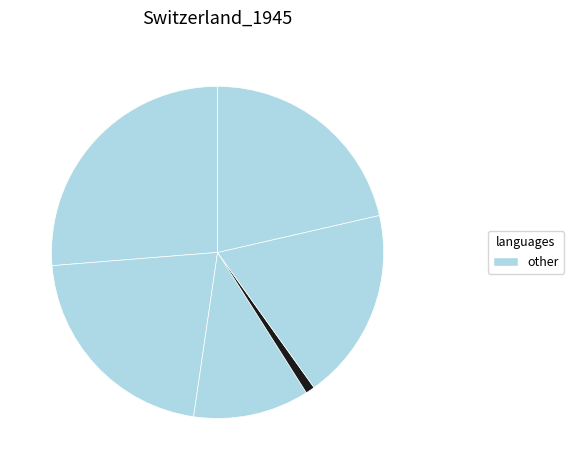

Is there a majority slice in this chart?

No